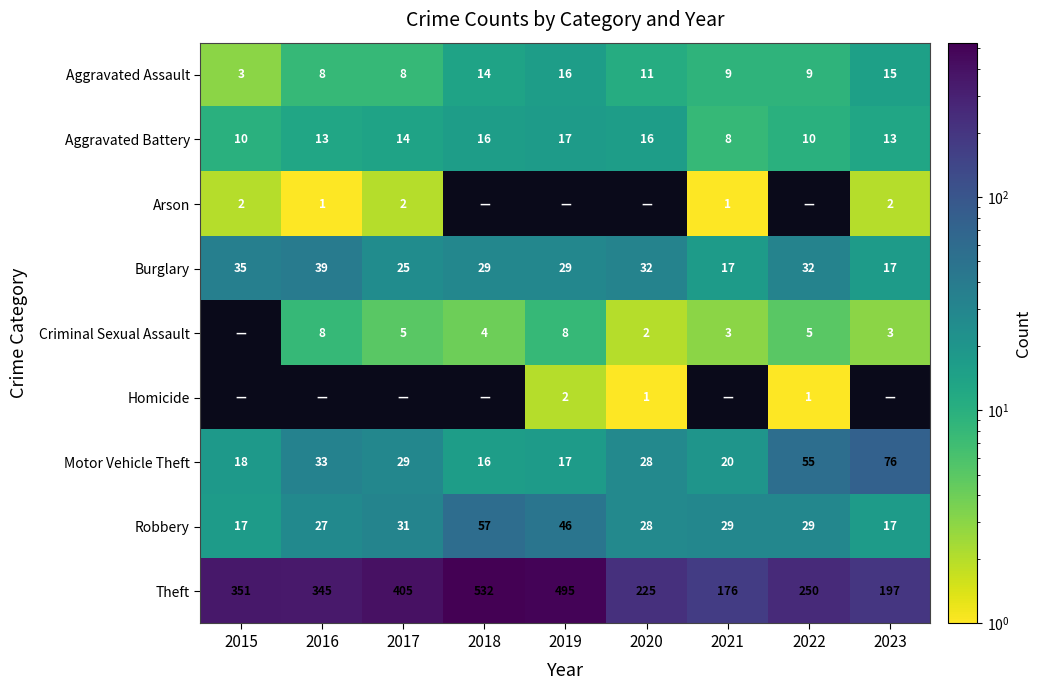

What value does the Robbery series have at 2016?

27